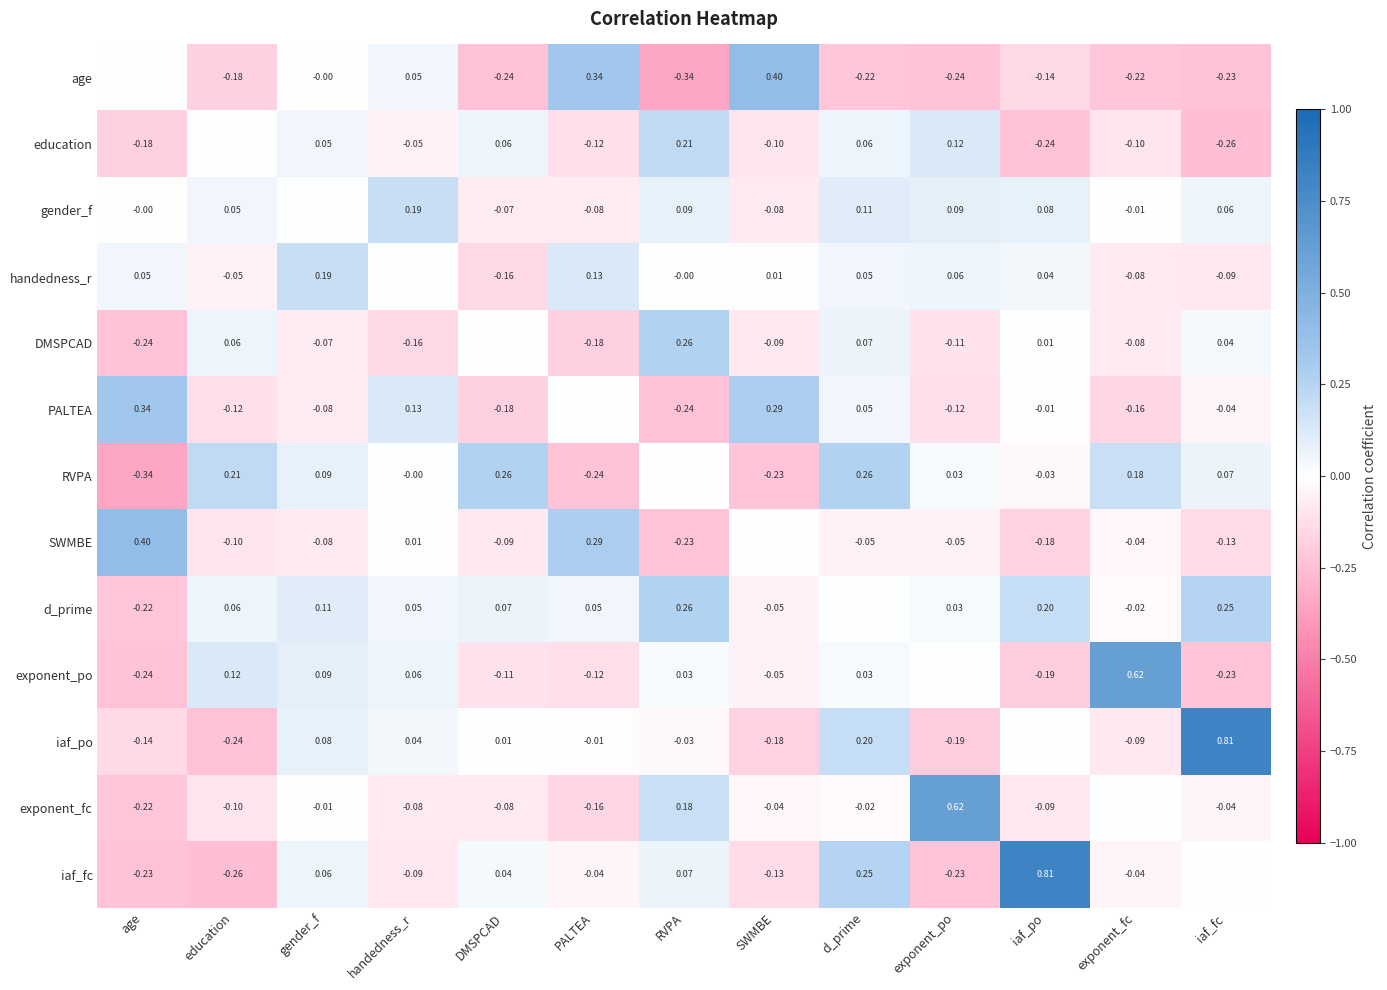

Is the value of RVPA at DMSPCAD greater than the value of exponent_fc at education?

Yes